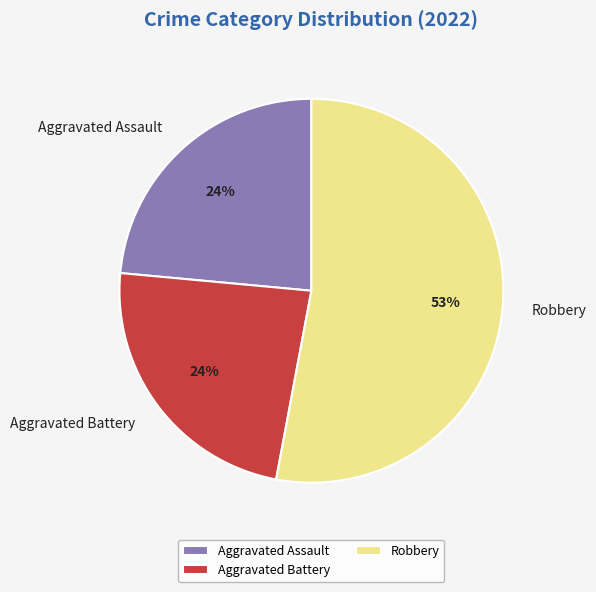

Count the number of slices in the pie.

3